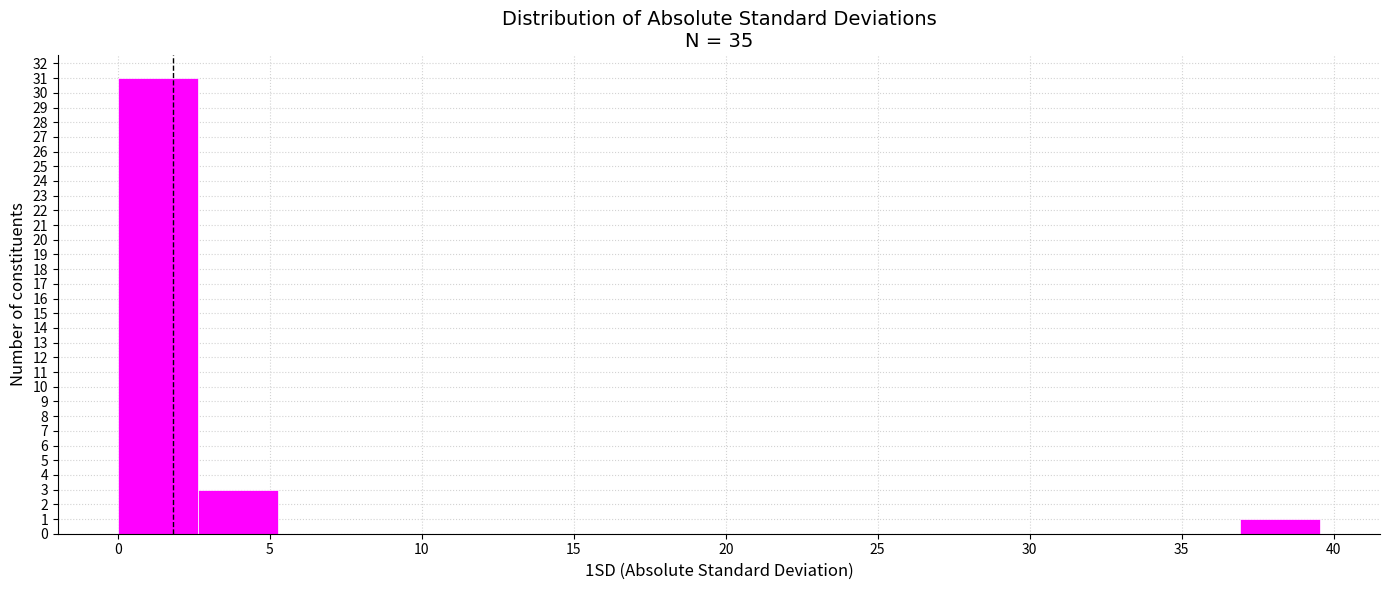

Which range on the x-axis has the tallest bar?

0.0 to 2.5